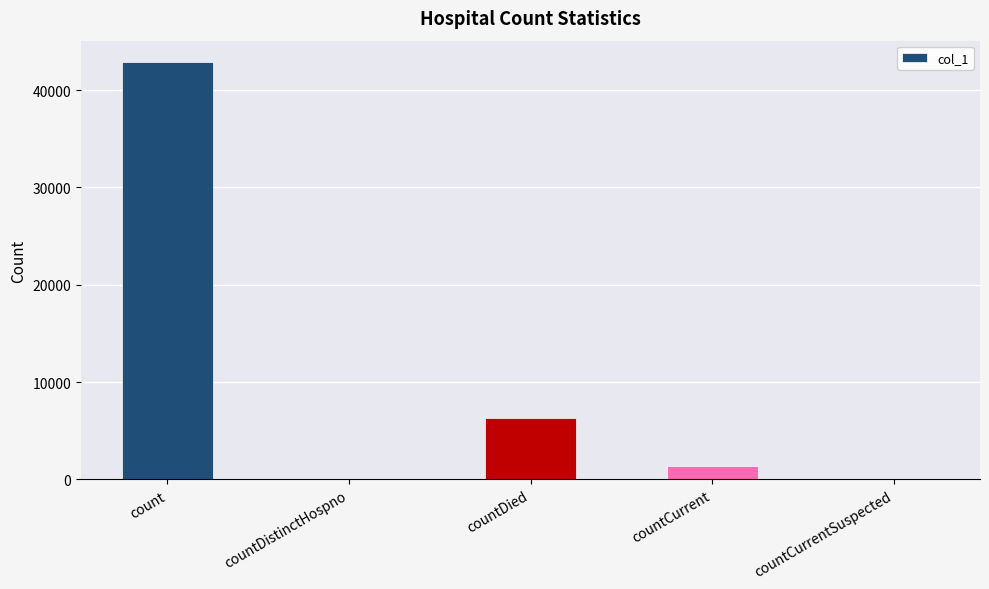

True or false: the data shows 42939 at count.

True